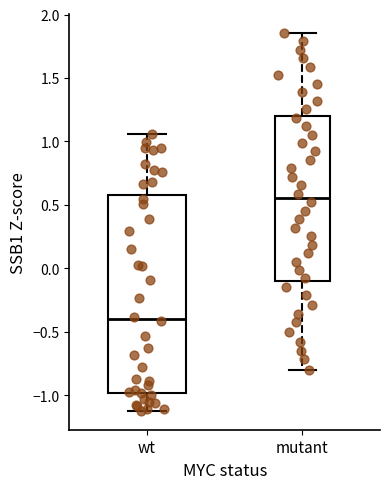

Reading left to right, transcribe this box plot: for each box, give where its median line is, the range the box spans, and where its two whiskers end, as read against the y-axis. The values are not printed on the chart, so give them approximately, as read against the axis.

wt: median -0.40, box -1.00 to 0.60, whiskers -1.10 to 1.05
mutant: median 0.55, box -0.10 to 1.20, whiskers -0.80 to 1.85